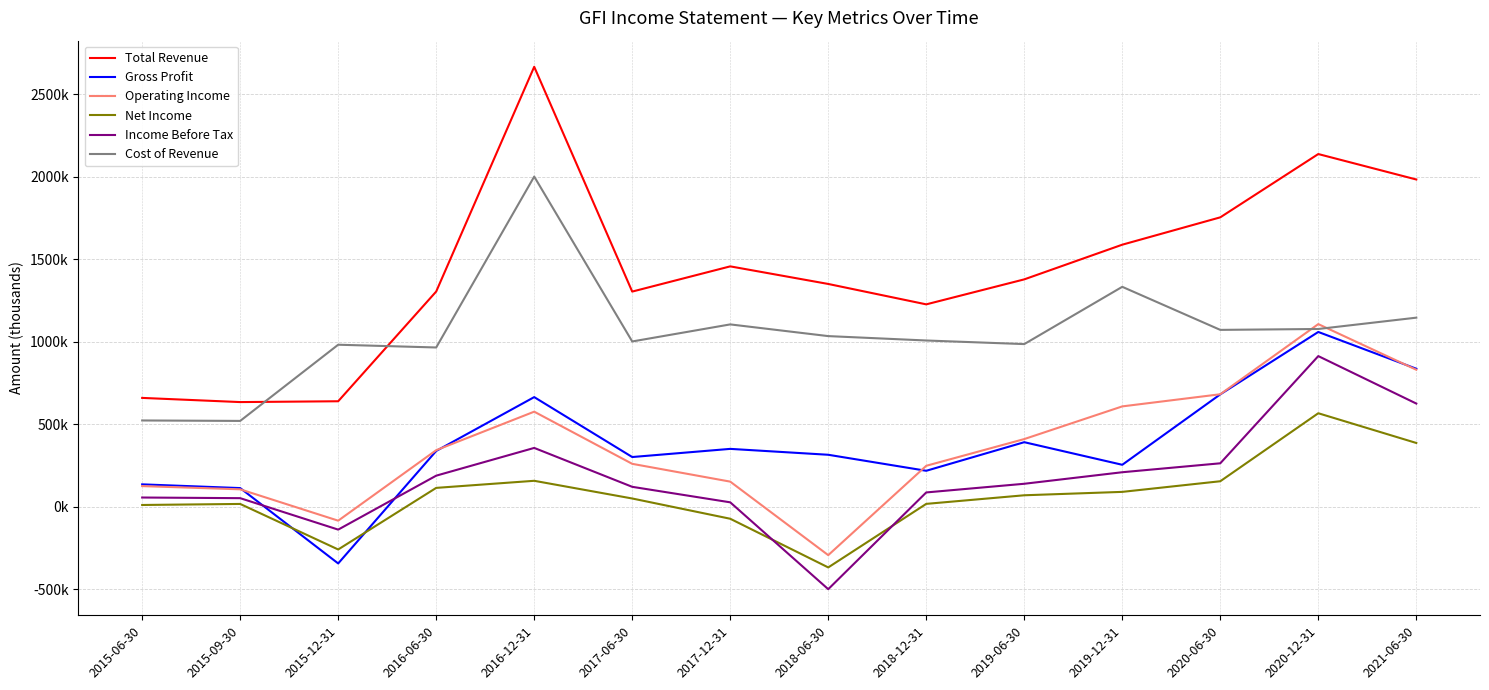

What is the sum of all Income Before Tax values?

2412300